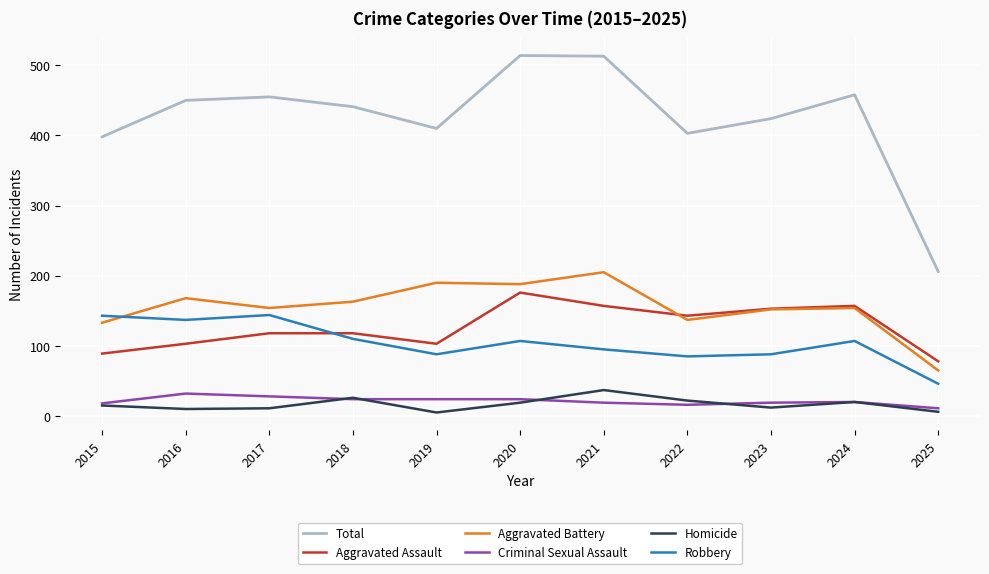

What is the greatest value displayed?

514